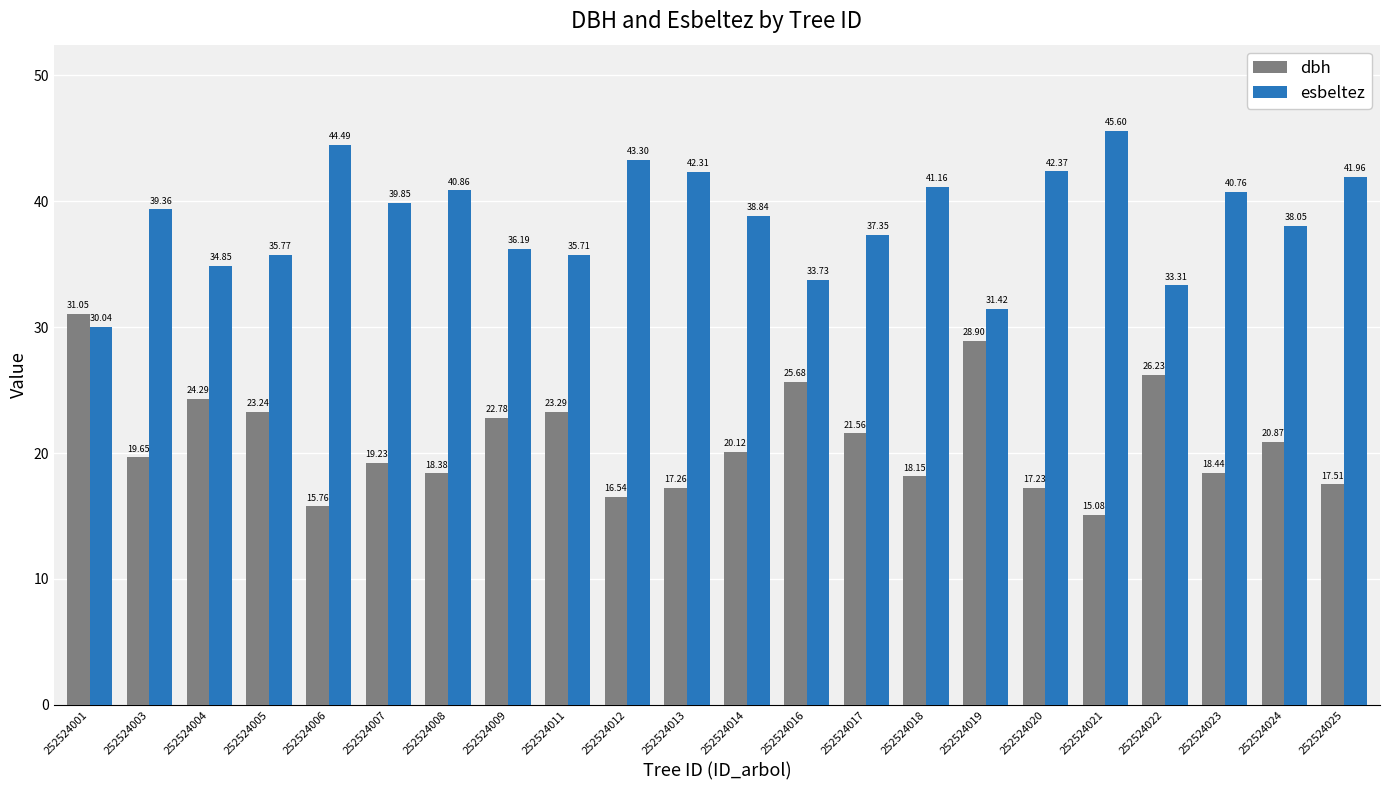

Read the esbeltez value at 252524025.

42.0